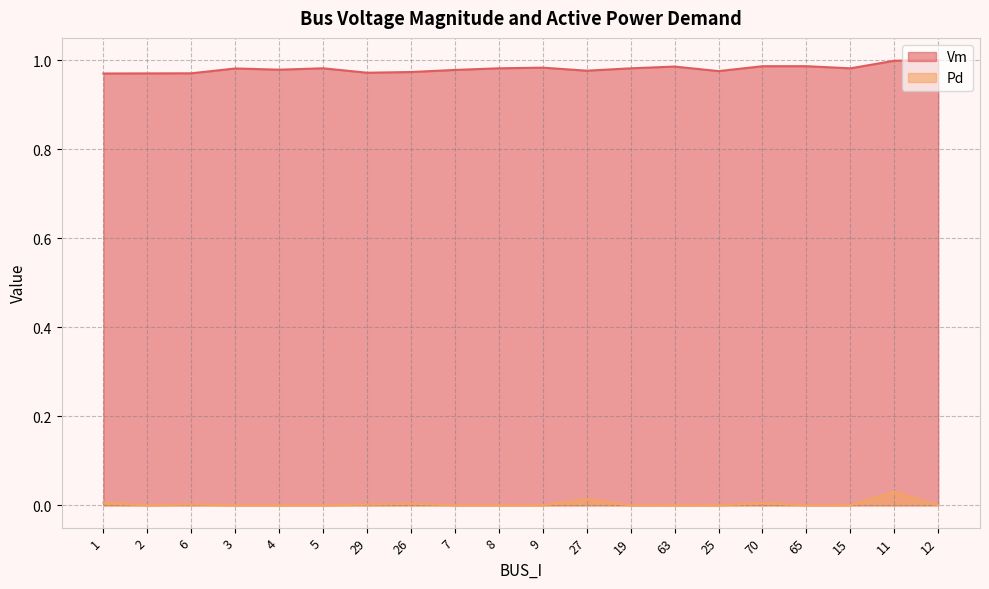

Which series has the largest total across all categories?

Vm